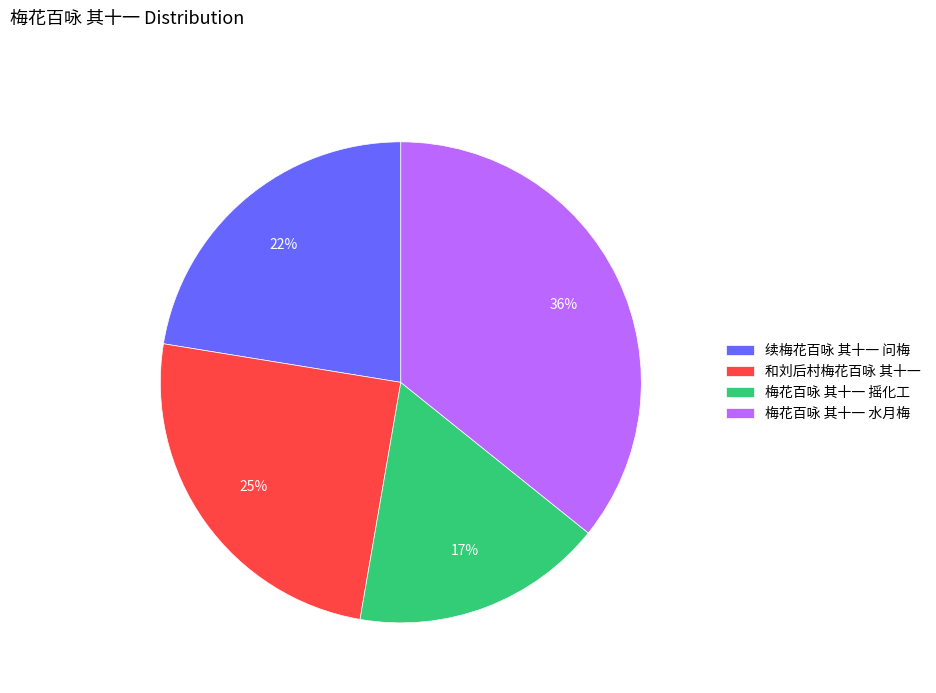

Which slice is the largest?

梅花百咏 其十一 水月梅